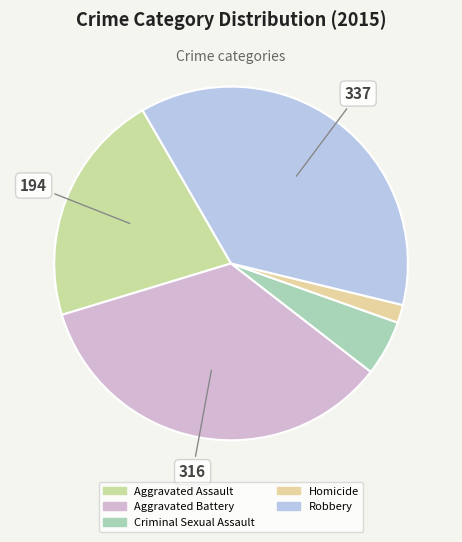

Count the number of slices in the pie.

5